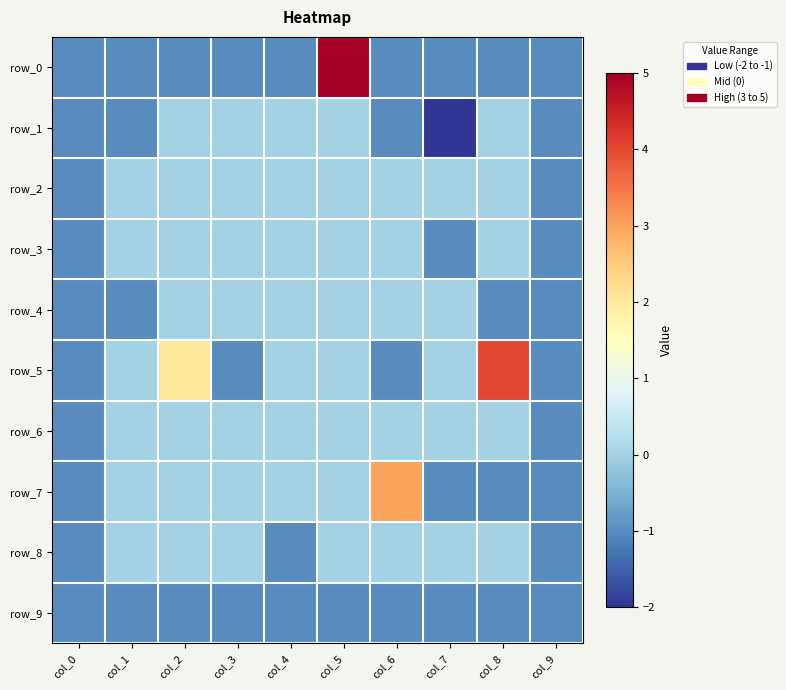

Which series has the widest spread of values?

row_0